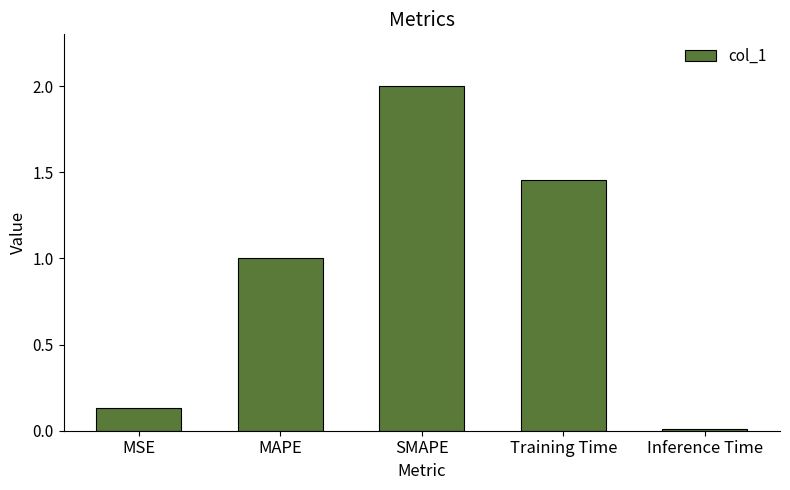

The value at MAPE is 1.0. True or false?

True